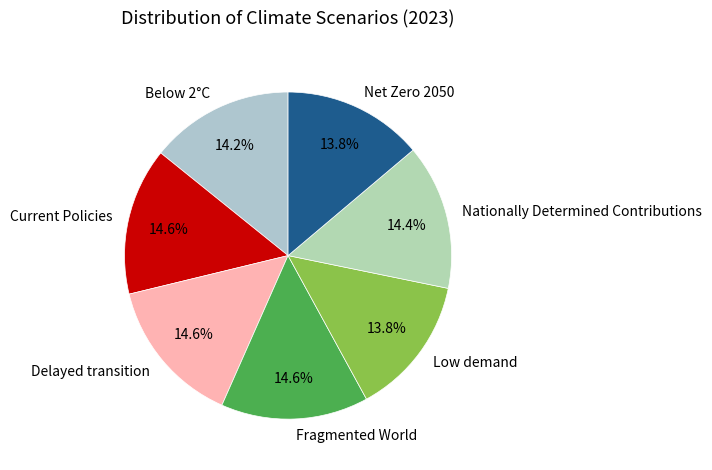

Between Net Zero 2050 and Fragmented World, which is larger?

Fragmented World